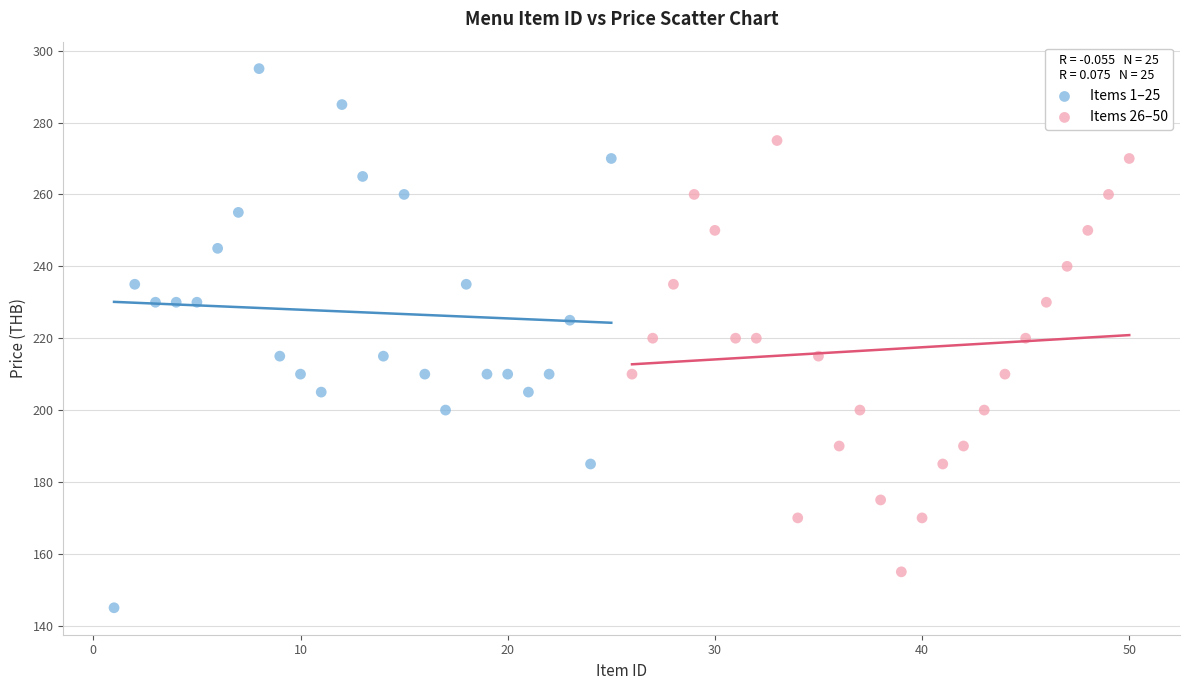

Which series reaches the minimum Y coordinate?

Items 1–25